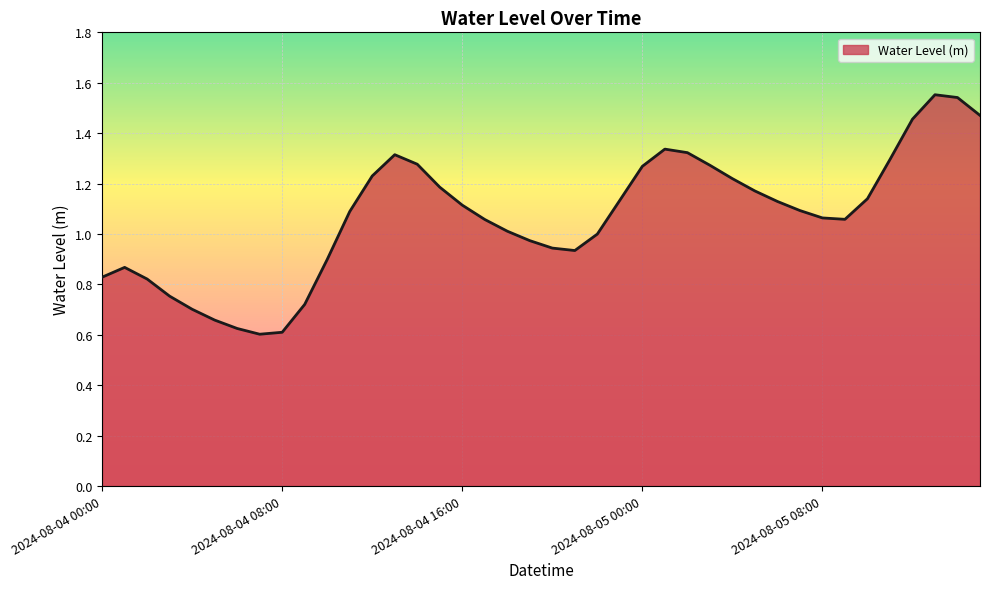

Does the chart have visible grid lines?

Yes